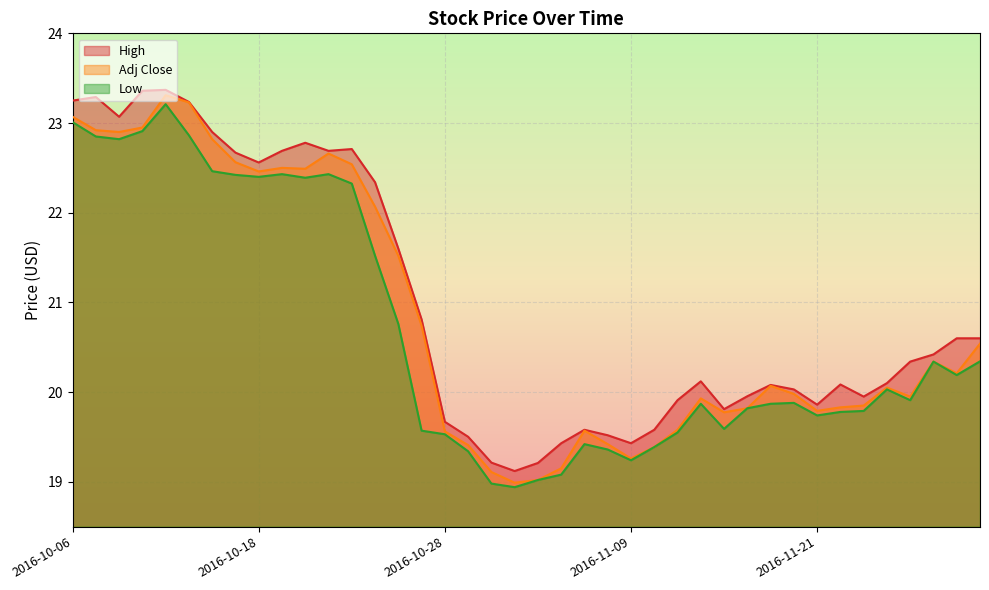

Reading left to right, list all the values displayed in this chart.

High: 2016-10-06=23.2	2016-10-07=23.3	2016-10-10=23.1	2016-10-11=23.4	2016-10-12=23.4	2016-10-13=23.2	2016-10-14=22.9	2016-10-17=22.7	2016-10-18=22.6	2016-10-19=22.7	2016-10-20=22.8	2016-10-21=22.7	2016-10-24=22.7	2016-10-25=22.3	2016-10-26=21.6	2016-10-27=20.8	2016-10-28=19.7	2016-10-31=19.5	2016-11-01=19.2	2016-11-02=19.1	2016-11-03=19.2	2016-11-04=19.4	2016-11-07=19.6	2016-11-08=19.5	2016-11-09=19.4	2016-11-10=19.6	2016-11-11=19.9	2016-11-14=20.1	2016-11-15=19.8	2016-11-16=20.0	2016-11-17=20.1	2016-11-18=20.0	2016-11-21=19.9	2016-11-22=20.1	2016-11-23=20.0	2016-11-25=20.1	2016-11-28=20.3	2016-11-29=20.4	2016-11-30=20.6	2016-12-01=20.6
Adj Close: 2016-10-06=23.1	2016-10-07=22.9	2016-10-10=22.9	2016-10-11=23.0	2016-10-12=23.3	2016-10-13=23.2	2016-10-14=22.8	2016-10-17=22.6	2016-10-18=22.5	2016-10-19=22.5	2016-10-20=22.5	2016-10-21=22.7	2016-10-24=22.5	2016-10-25=22.1	2016-10-26=21.5	2016-10-27=20.7	2016-10-28=19.6	2016-10-31=19.4	2016-11-01=19.1	2016-11-02=19.0	2016-11-03=19.0	2016-11-04=19.1	2016-11-07=19.6	2016-11-08=19.4	2016-11-09=19.3	2016-11-10=19.4	2016-11-11=19.6	2016-11-14=19.9	2016-11-15=19.8	2016-11-16=19.8	2016-11-17=20.1	2016-11-18=20.0	2016-11-21=19.8	2016-11-22=19.8	2016-11-23=19.9	2016-11-25=20.0	2016-11-28=20.0	2016-11-29=20.3	2016-11-30=20.2	2016-12-01=20.5
Low: 2016-10-06=23.0	2016-10-07=22.9	2016-10-10=22.8	2016-10-11=22.9	2016-10-12=23.2	2016-10-13=22.9	2016-10-14=22.5	2016-10-17=22.4	2016-10-18=22.4	2016-10-19=22.4	2016-10-20=22.4	2016-10-21=22.4	2016-10-24=22.3	2016-10-25=21.5	2016-10-26=20.8	2016-10-27=19.6	2016-10-28=19.5	2016-10-31=19.3	2016-11-01=19.0	2016-11-02=18.9	2016-11-03=19.0	2016-11-04=19.1	2016-11-07=19.4	2016-11-08=19.4	2016-11-09=19.2	2016-11-10=19.4	2016-11-11=19.5	2016-11-14=19.9	2016-11-15=19.6	2016-11-16=19.8	2016-11-17=19.9	2016-11-18=19.9	2016-11-21=19.7	2016-11-22=19.8	2016-11-23=19.8	2016-11-25=20.0	2016-11-28=19.9	2016-11-29=20.3	2016-11-30=20.2	2016-12-01=20.3